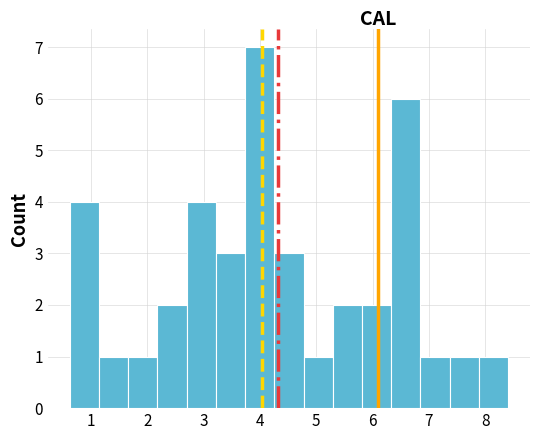

Over which range of the x-axis is the bar tallest?

3.7 to 4.3